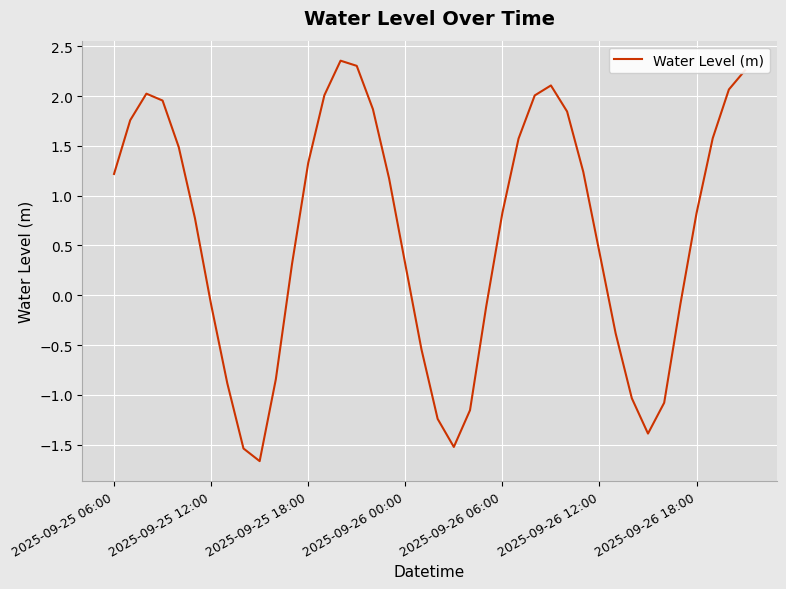

What is the maximum value shown in the chart?

2.4